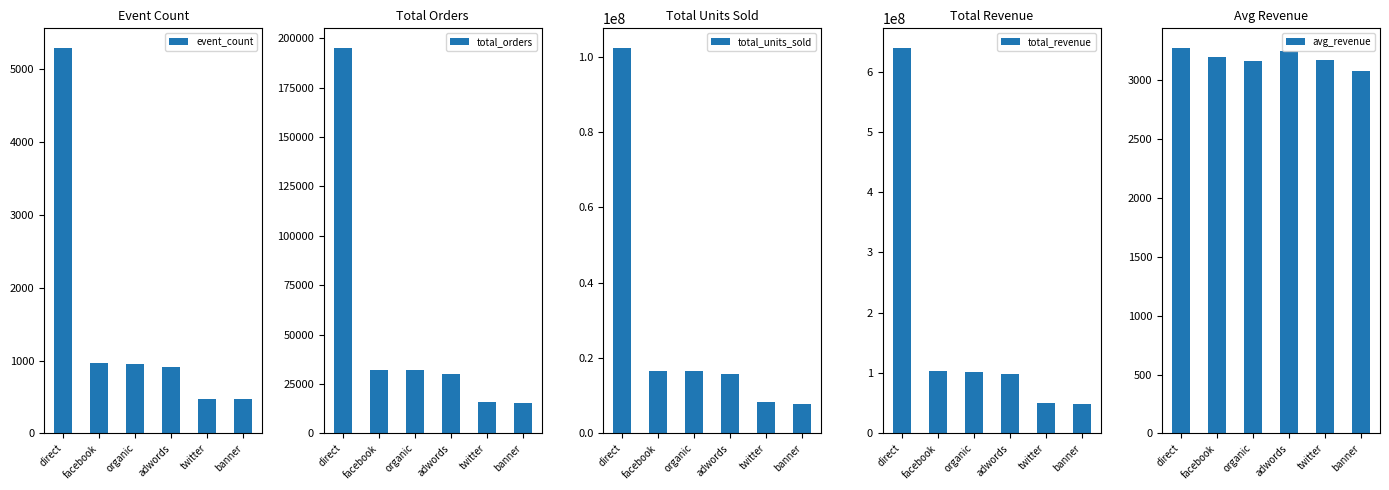

Which series has the widest spread of values?

total_revenue